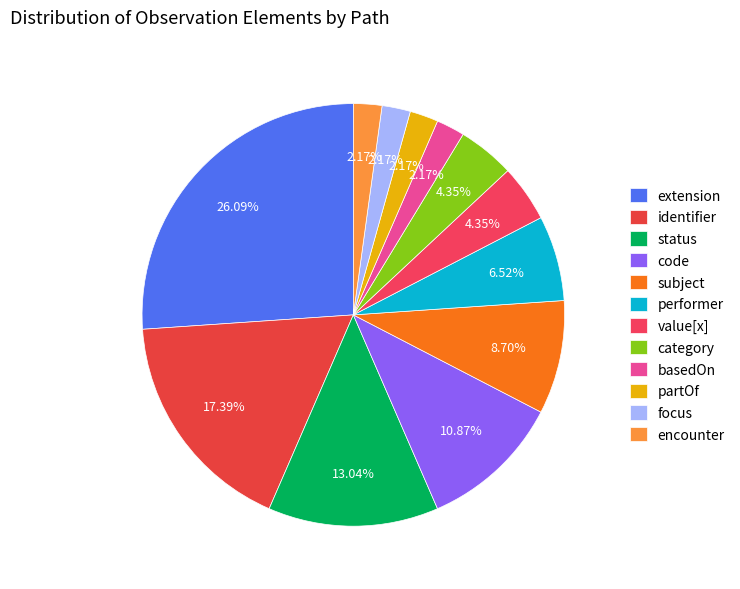

How many slices are in this pie chart?

12